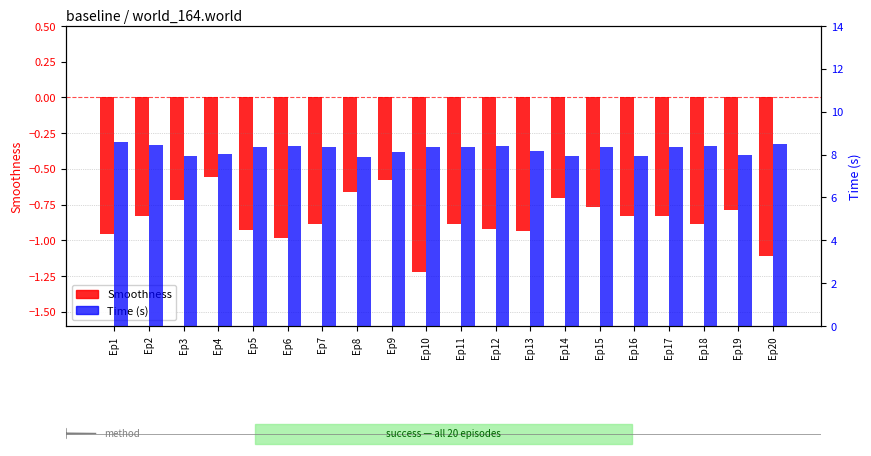

What is the total value across all series at Ep9?

7.6